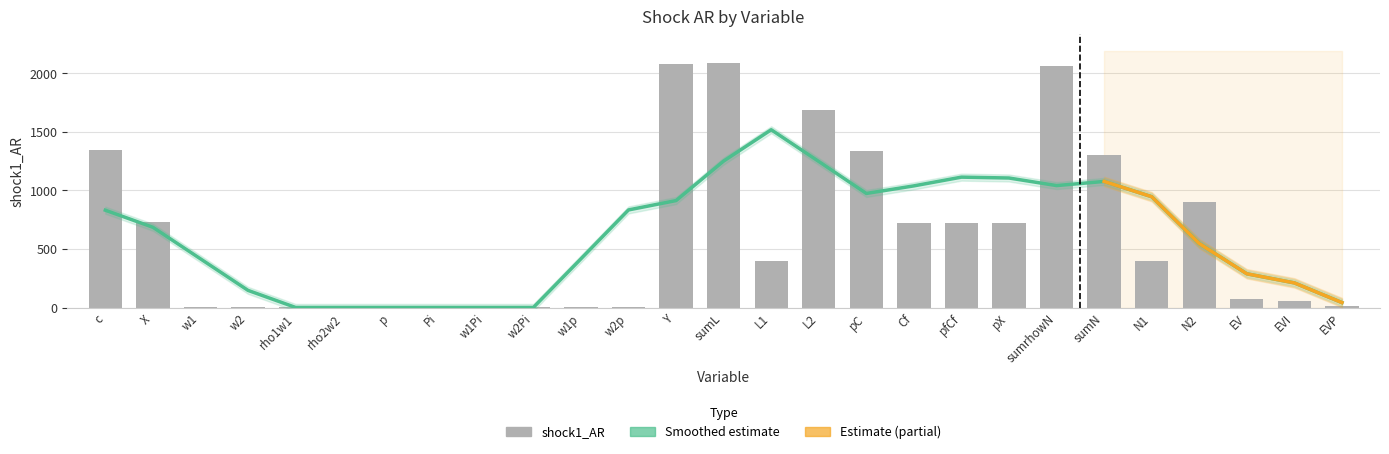

What is the maximum value shown in the chart?

2087.5